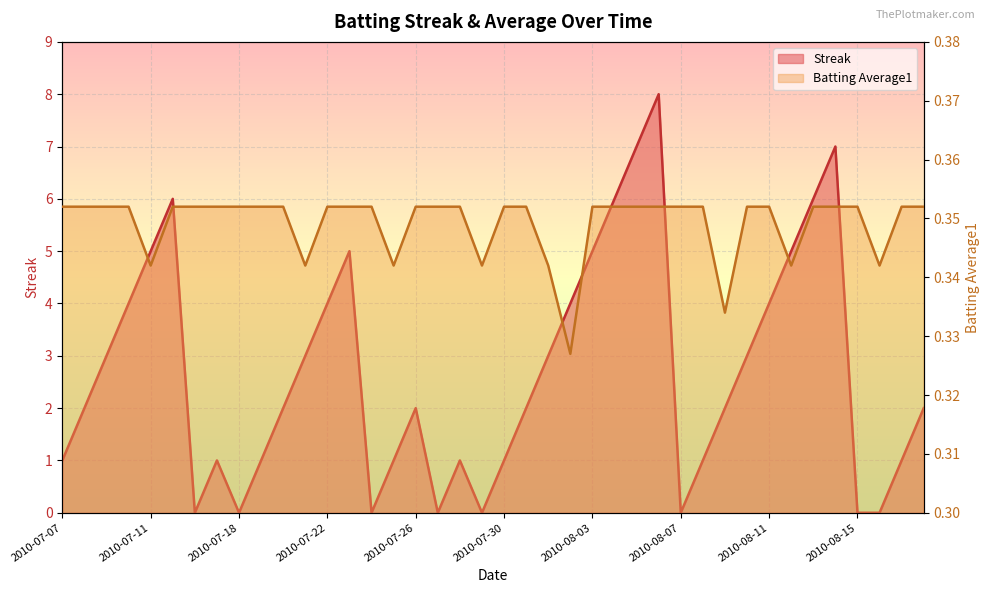

At which category does the chart reach its minimum across all series?

2010-07-16